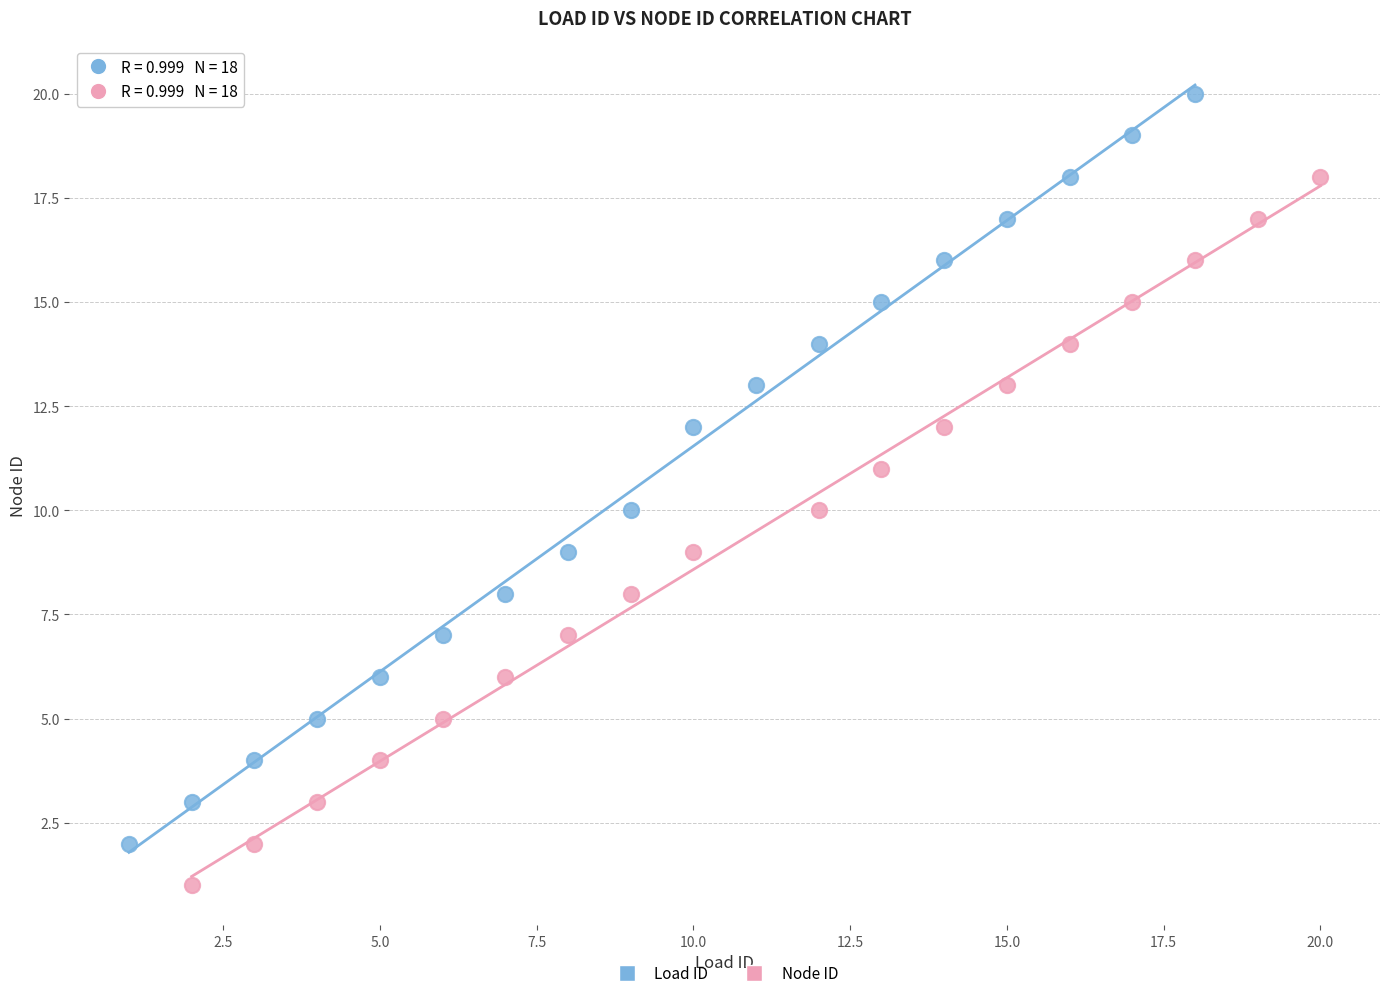

Which series contains the lowest Y value?

Node ID